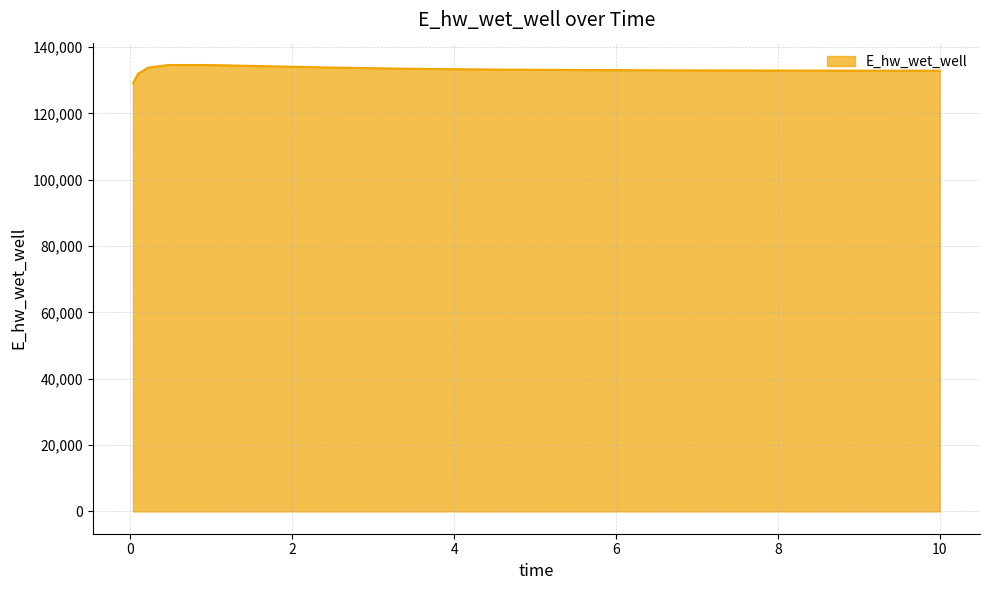

What is the average value?

133094.1